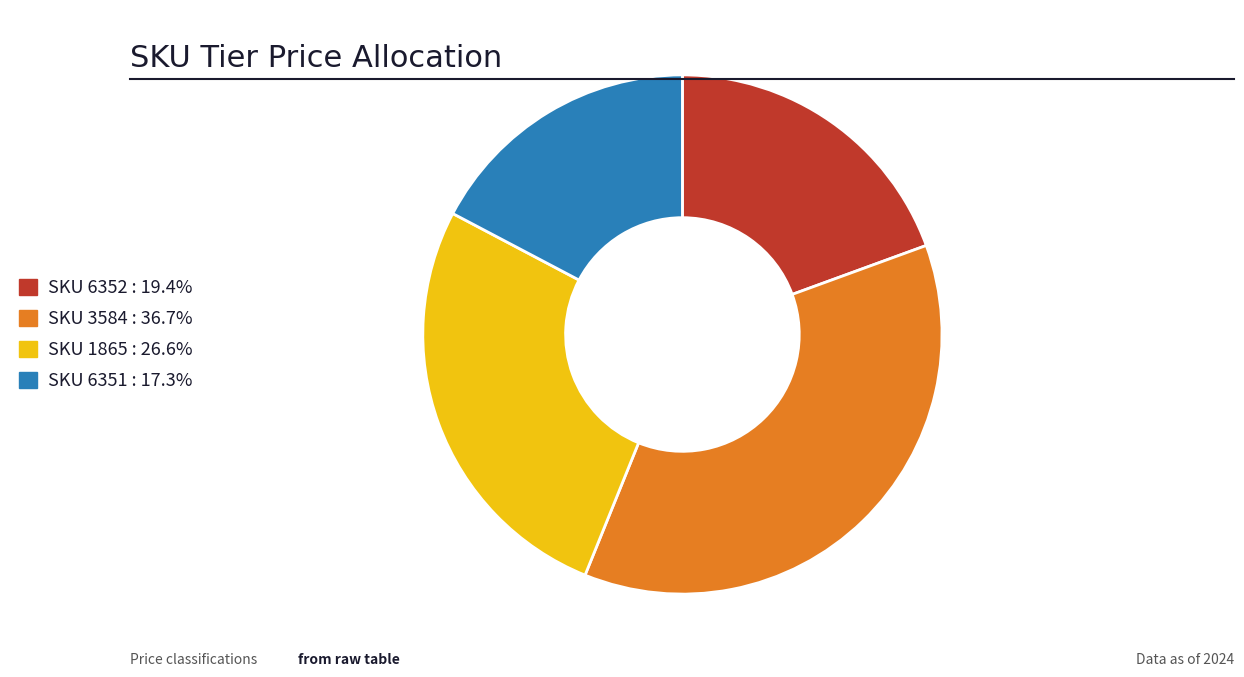

Does any single category account for the majority?

No